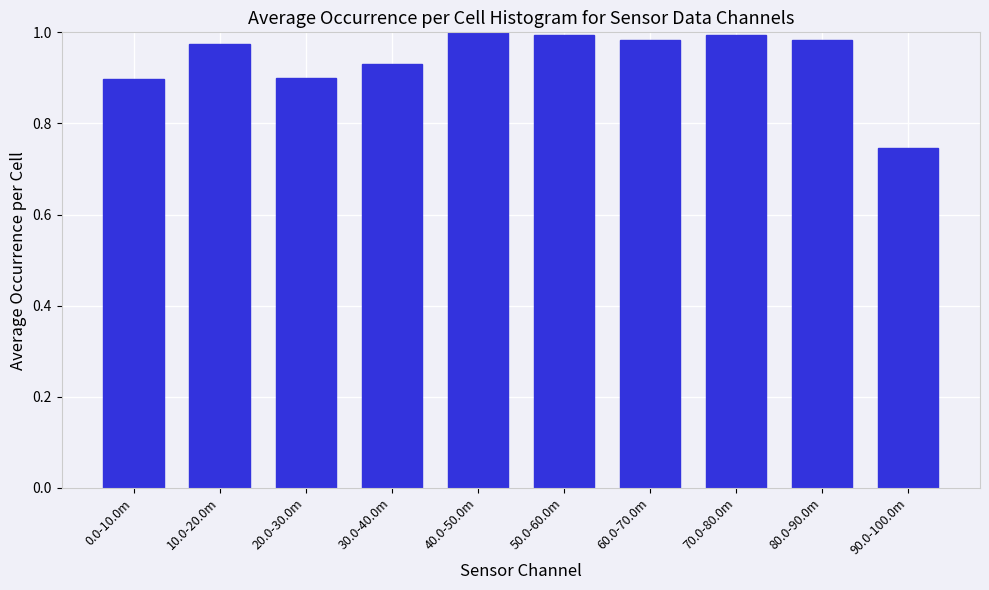

What is the difference between the maximum and minimum values?

0.3